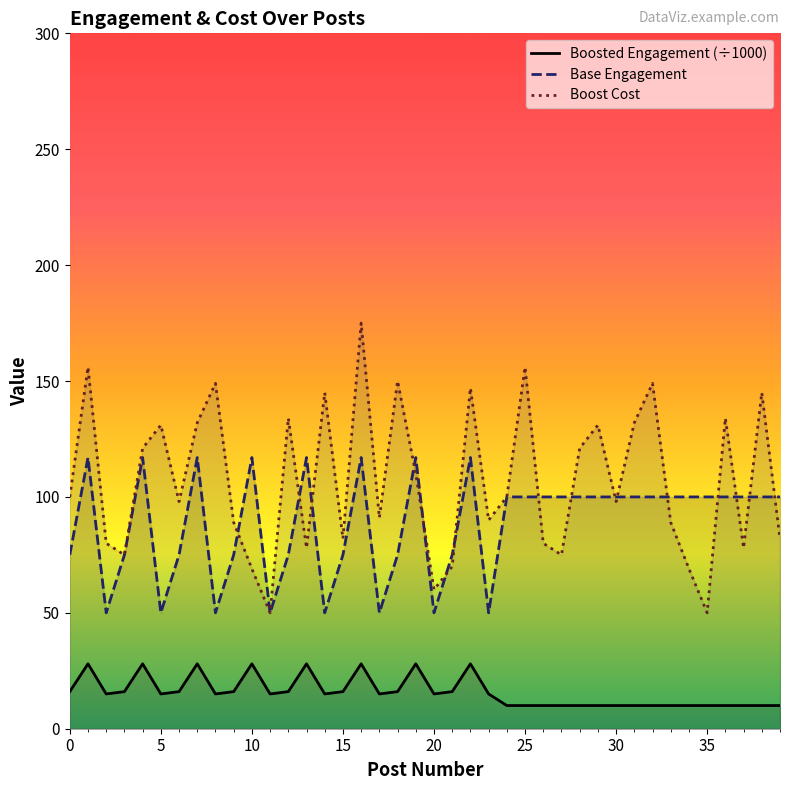

At which category is the sum across all series the highest?

16